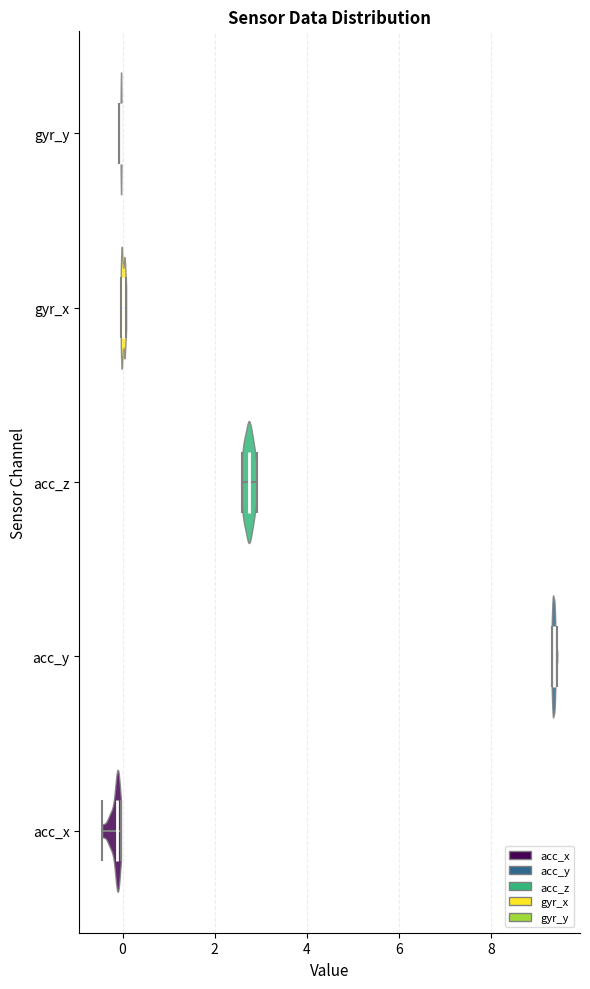

Reading bottom to top, read every violin against the x-axis: where its median line is, and the lowest and highest points it reaches. The values are not printed on the chart, so give them approximately, as read against the axis.

acc_x: median line -0.2, lowest point -0.4, highest point 0.0
acc_y: median line 9.4, lowest point 9.4, highest point 9.4
acc_z: median line 2.8, lowest point 2.6, highest point 3.0
gyr_x: median line 0.0, lowest point 0.0, highest point 0.0
gyr_y: median line 0.0, lowest point 0.0, highest point 0.0